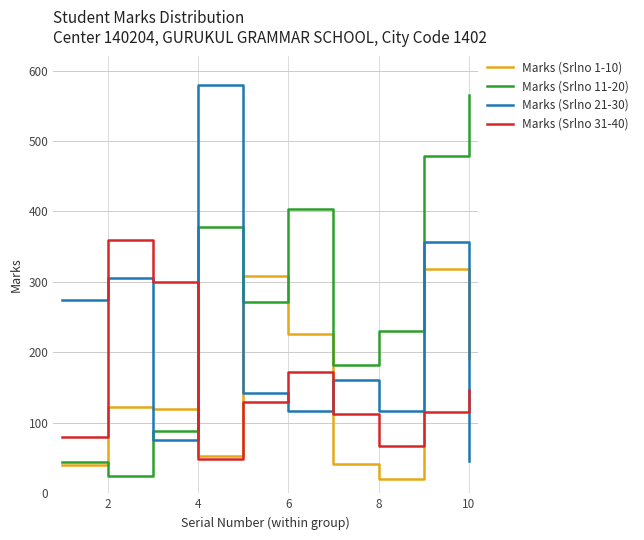

What is the difference between the maximum and minimum values in the Marks (Srlno 11-20) series?

541